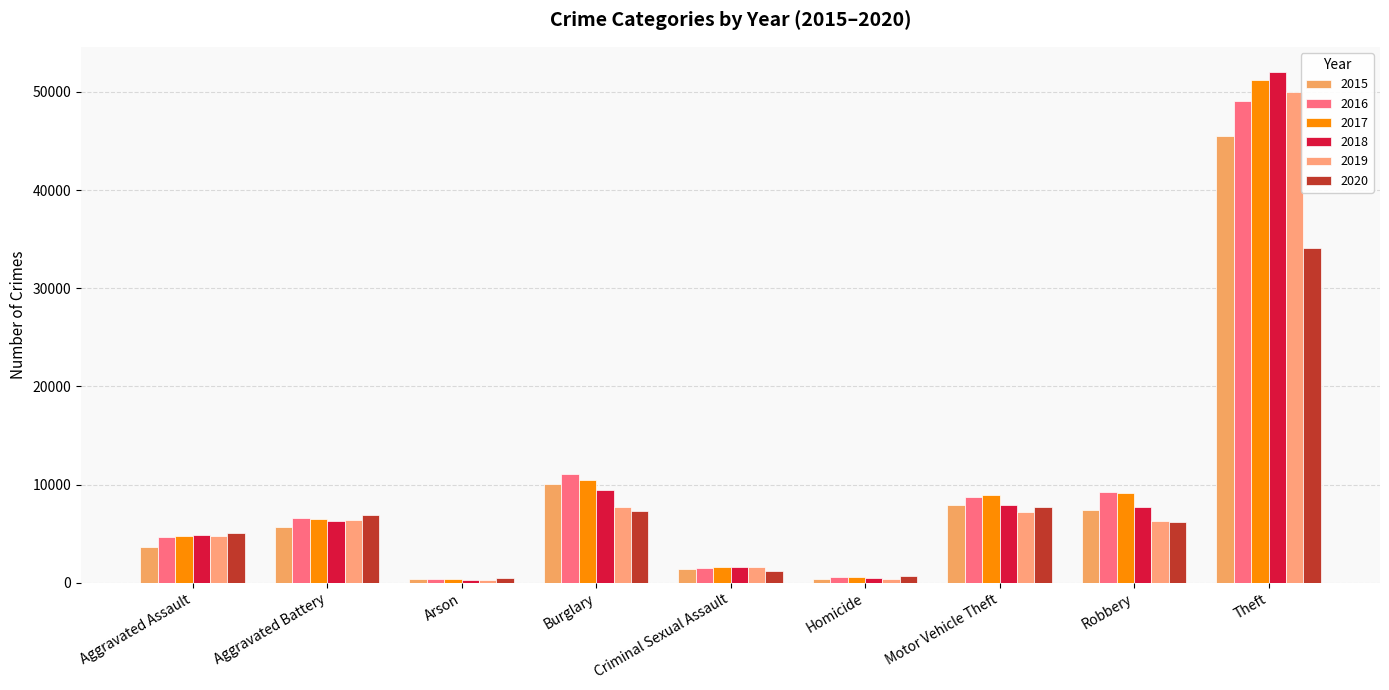

What is the total value across all series at Aggravated Battery?

38350